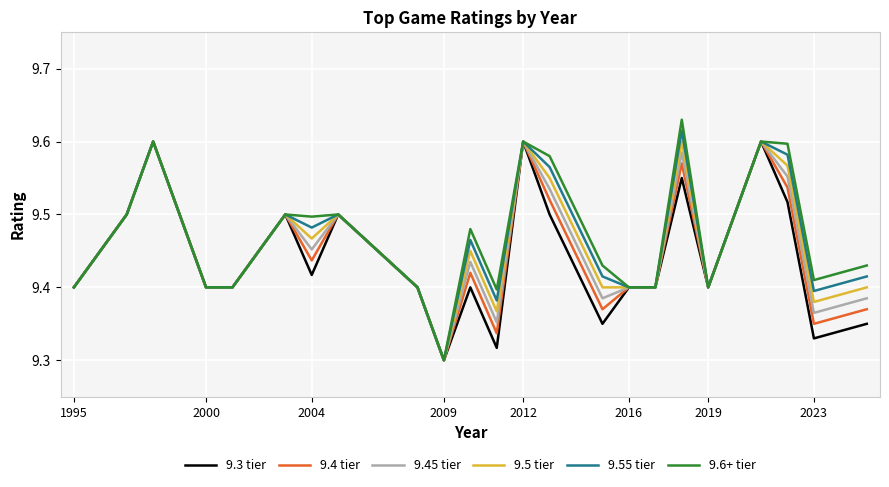

Rank the series by their average value, from highest to lowest.

9.6+ tier, 9.55 tier, 9.5 tier, 9.45 tier, 9.4 tier, 9.3 tier